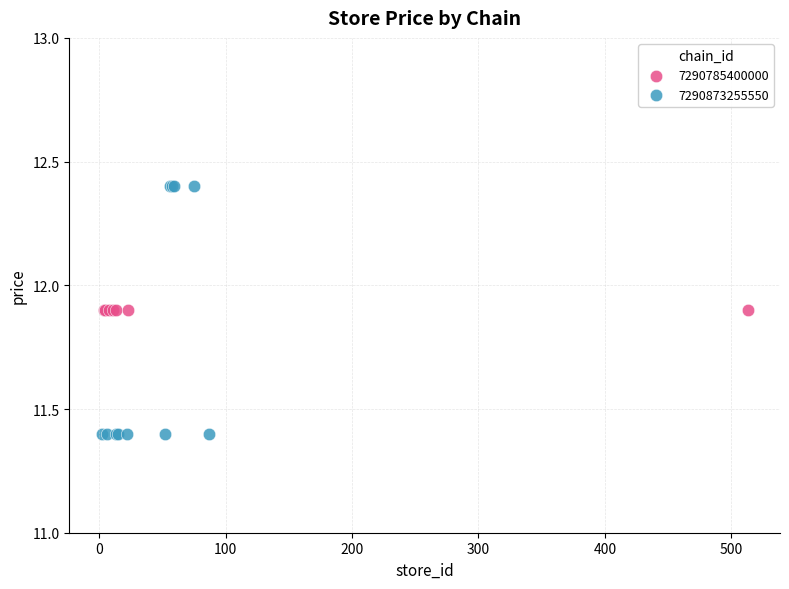

Which series contains the highest Y value?

7290873255550